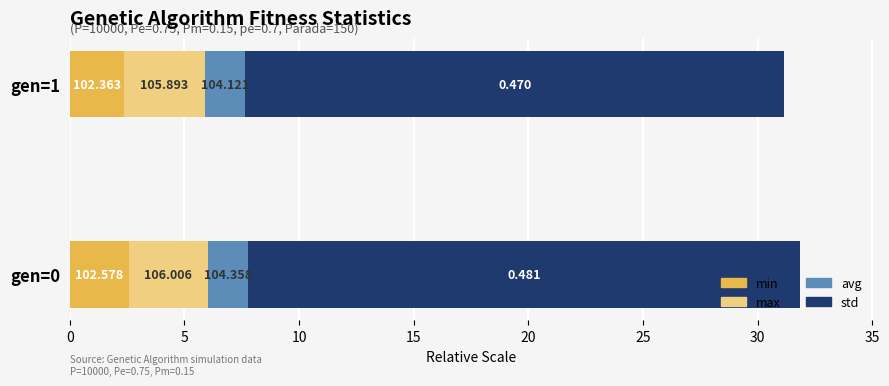

What are all the series names shown in the legend?

min, max, avg, std